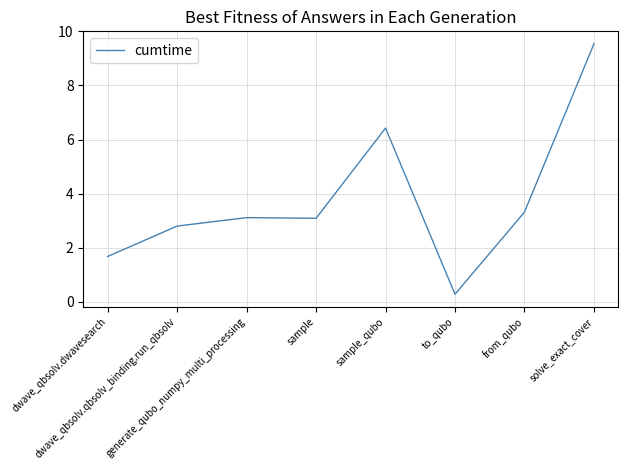

At which category does the chart reach its minimum across all series?

to_qubo